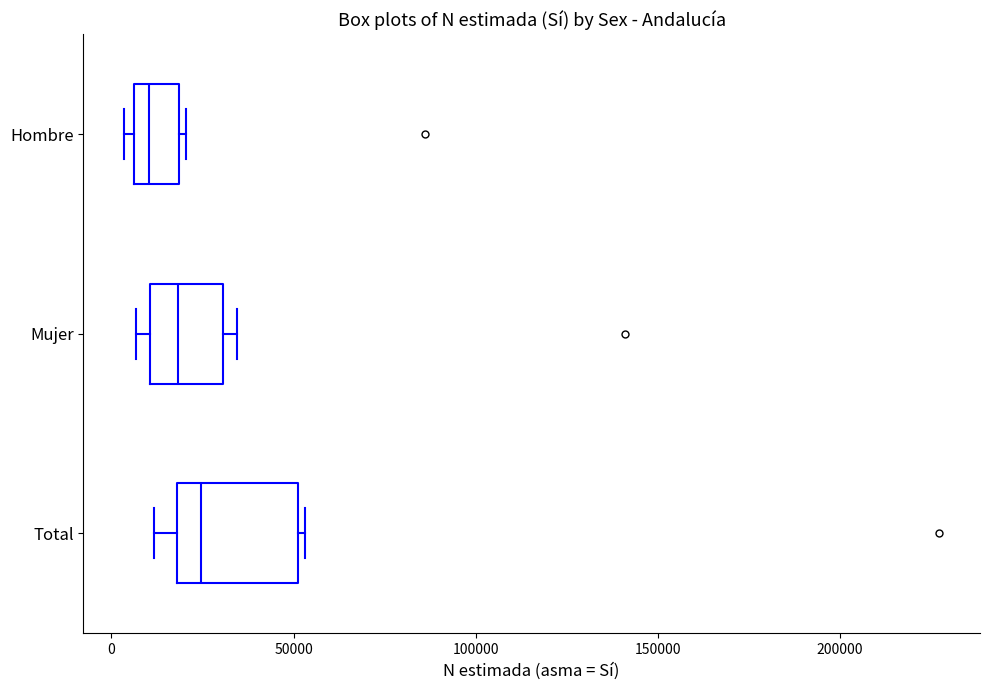

Reading bottom to top, transcribe this box plot: for each box, give where its median line is, the range the box spans, and where its two whiskers end, as read against the x-axis. The values are not printed on the chart, so give them approximately, as read against the axis.

Total: median 25000, box 20000 to 50000, whiskers 10000 to 55000
Mujer: median 20000, box 10000 to 30000, whiskers 5000 to 35000
Hombre: median 10000, box 5000 to 20000, whiskers 5000 (just left of the box's left edge) to 20000 (just right of the box's right edge)